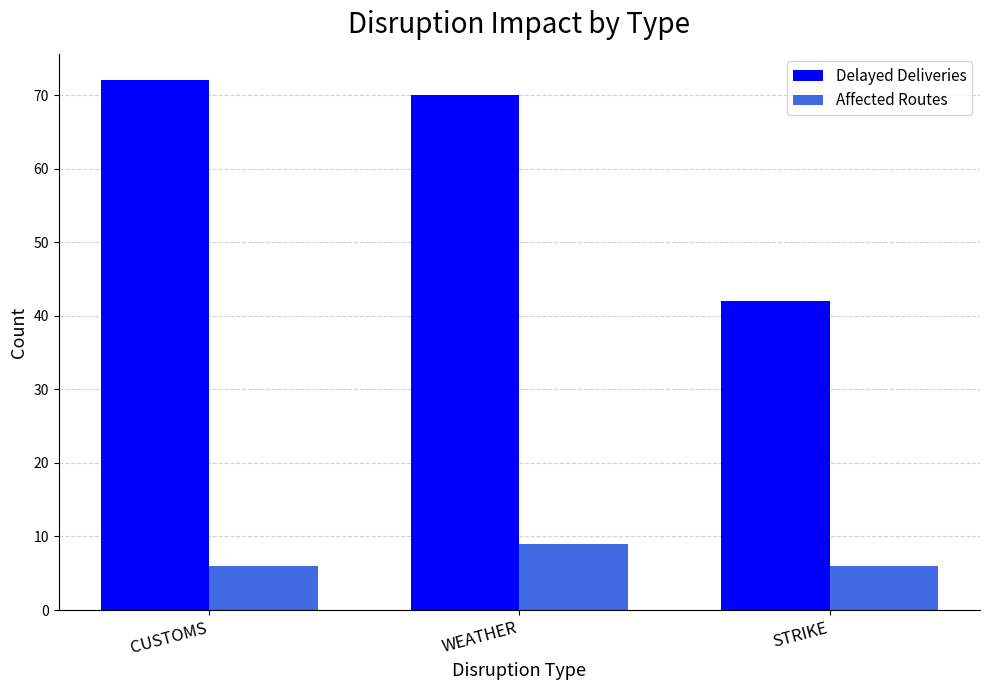

Which series has the largest range (max minus min)?

Delayed Deliveries